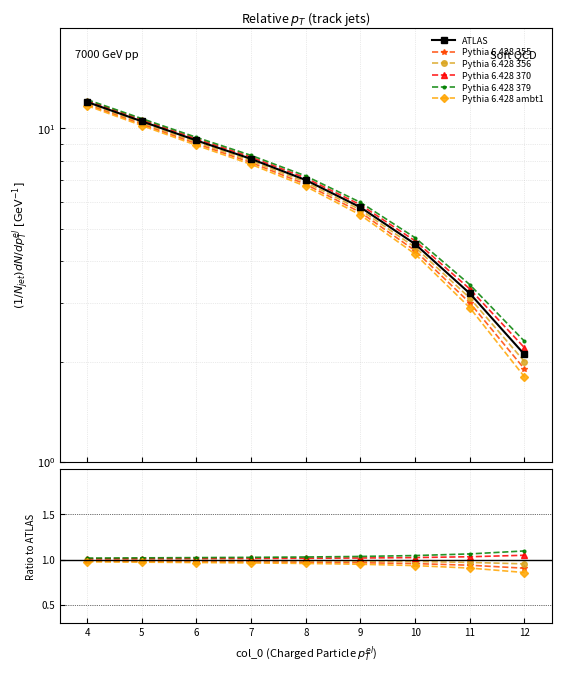

The value of Pythia 6.428 355 at 6 is 1.4. True or false?

False